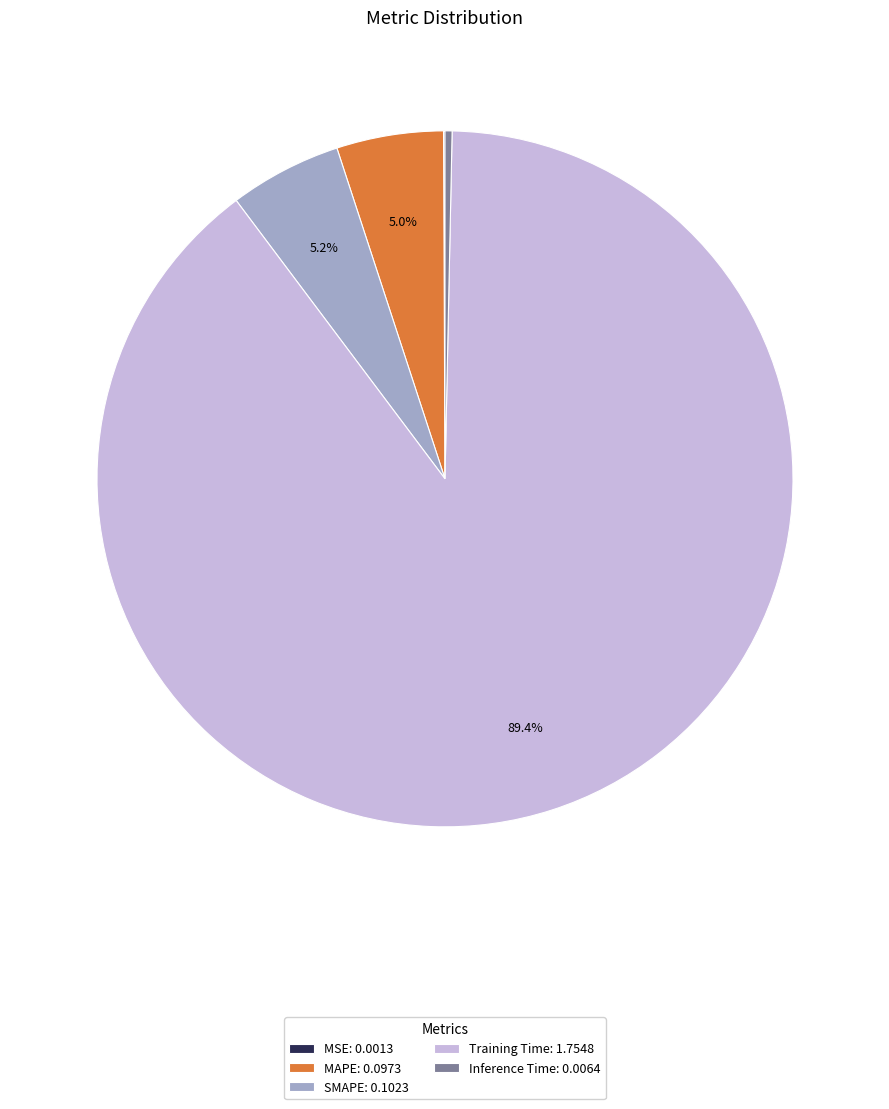

What is the total percentage of Training Time: 1.7548 and MAPE: 0.0973?

94.4%